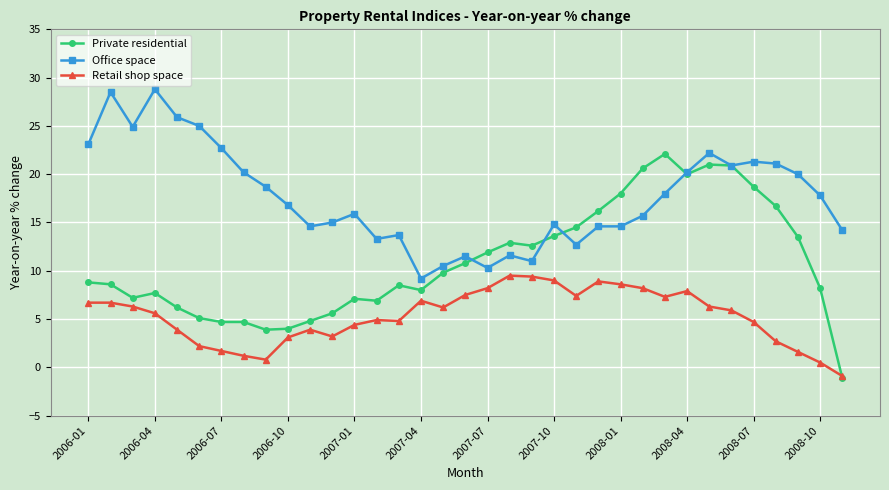

What is the value of the Office space point at the 35th from the left?

14.2